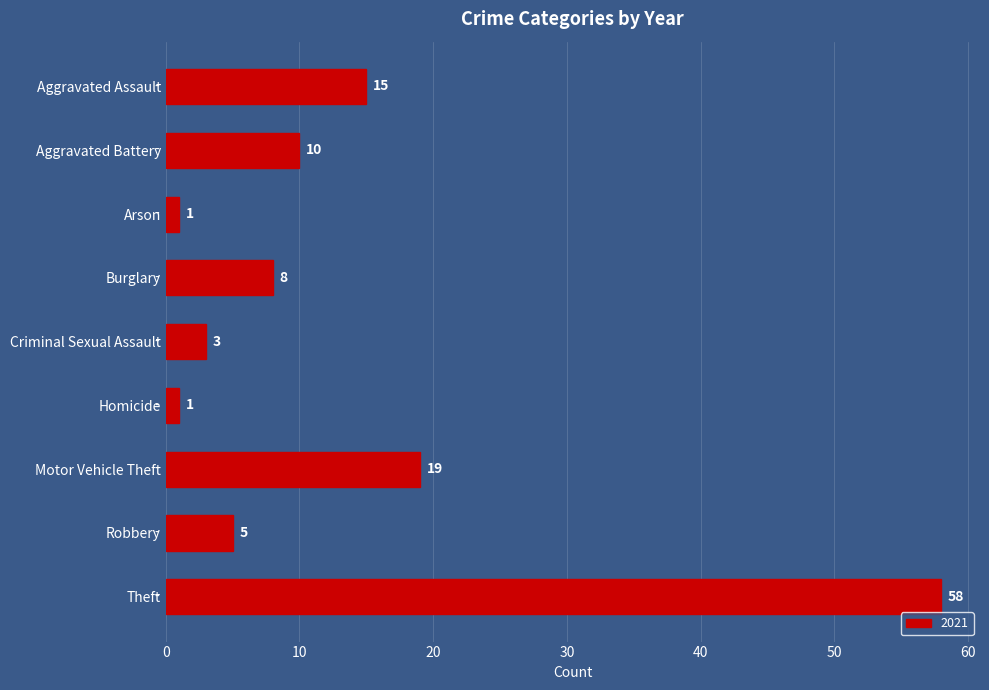

Reading top to bottom, what are all the values shown in this chart?

Aggravated Assault=15	Aggravated Battery=10	Arson=1	Burglary=8	Criminal Sexual Assault=3	Homicide=1	Motor Vehicle Theft=19	Robbery=5	Theft=58